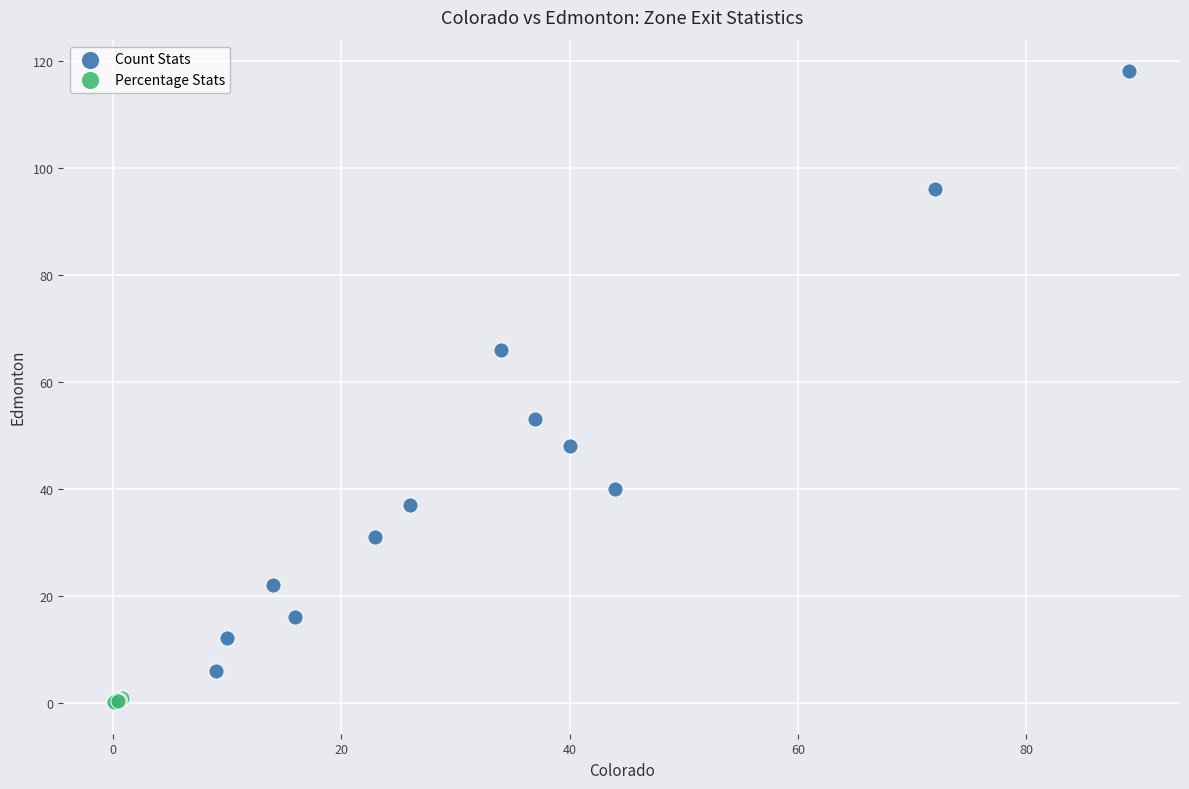

Which series has the widest spread of Y values?

Count Stats